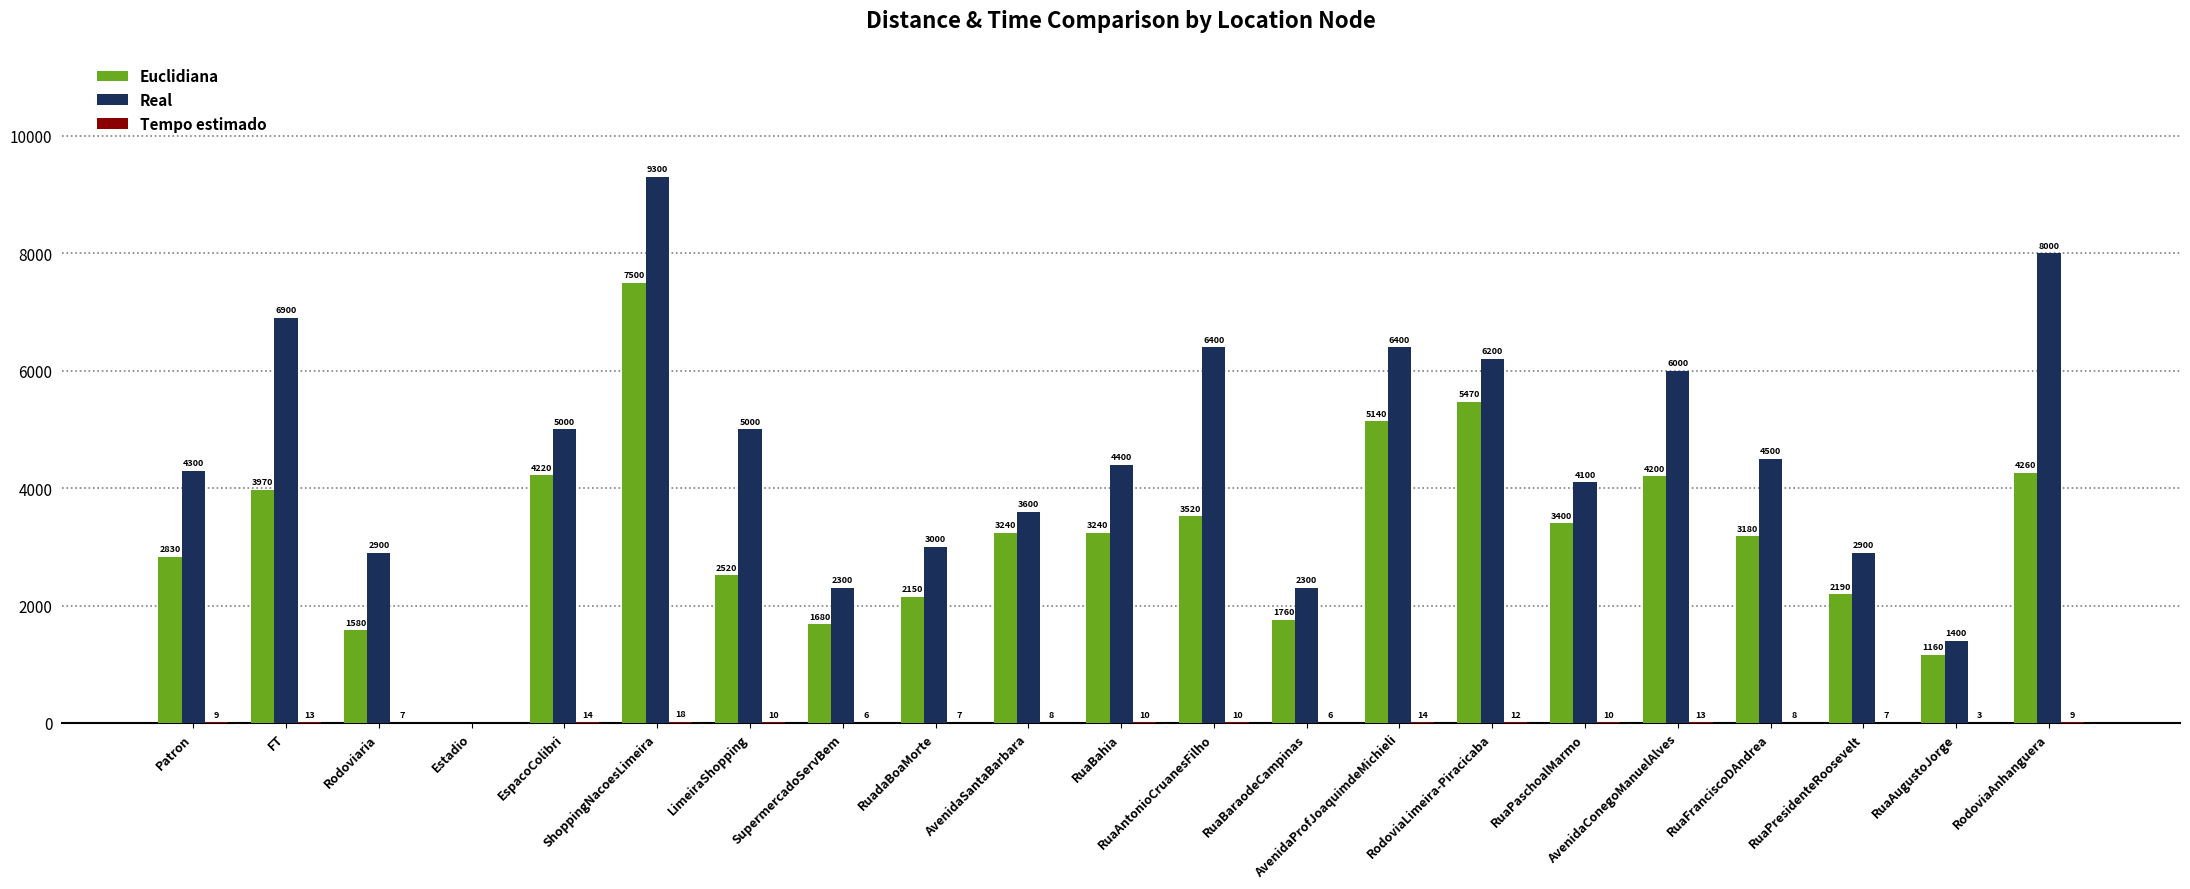

What is the highest value of the Euclidiana series?

7500